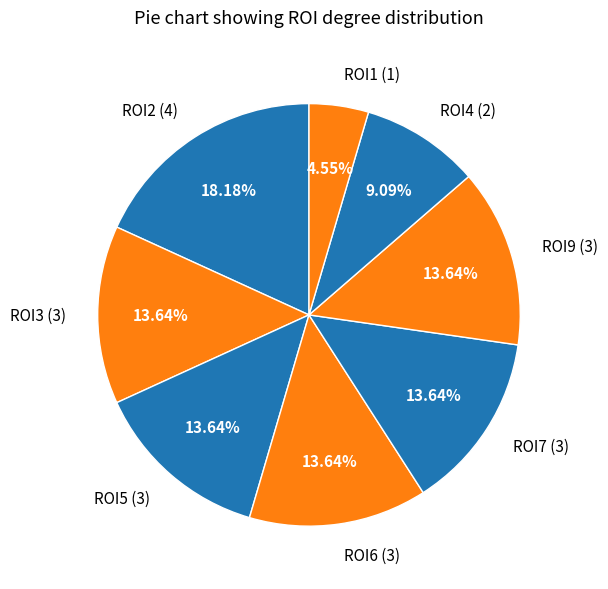

What is the ratio of the value at ROI6 (3) to the value at ROI4 (2)?

1.5